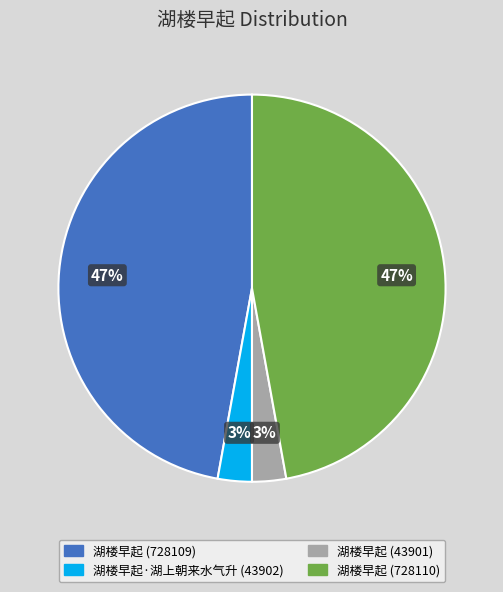

Is there any slice that represents more than half of the pie?

No